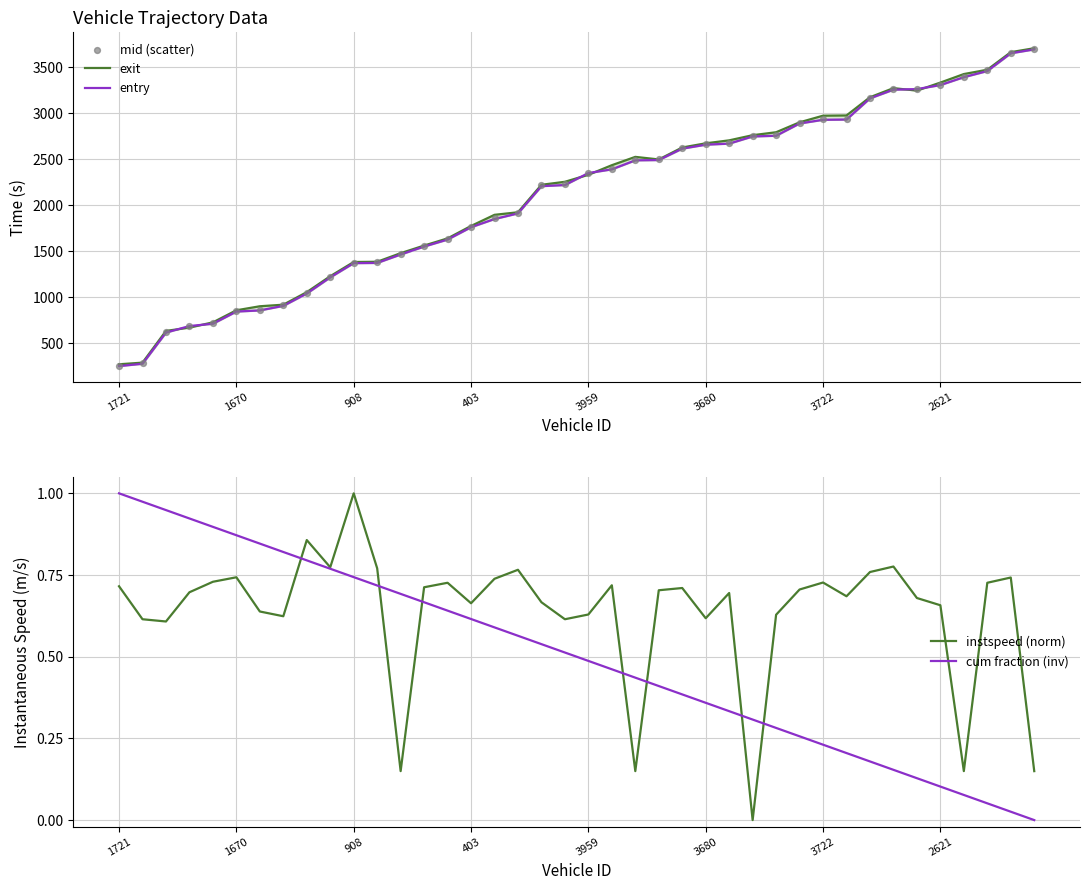

What are all the series names shown in the legend?

exit, entry, mid (scatter), instspeed (norm), cum fraction (inv)